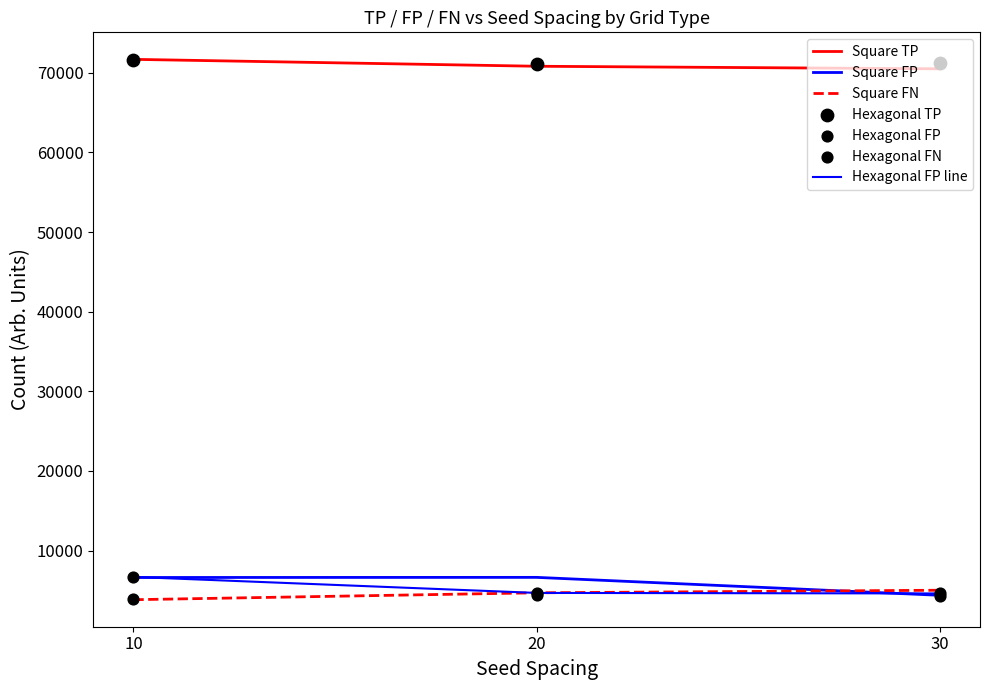

Which series has the largest total across all categories?

Hexagonal TP